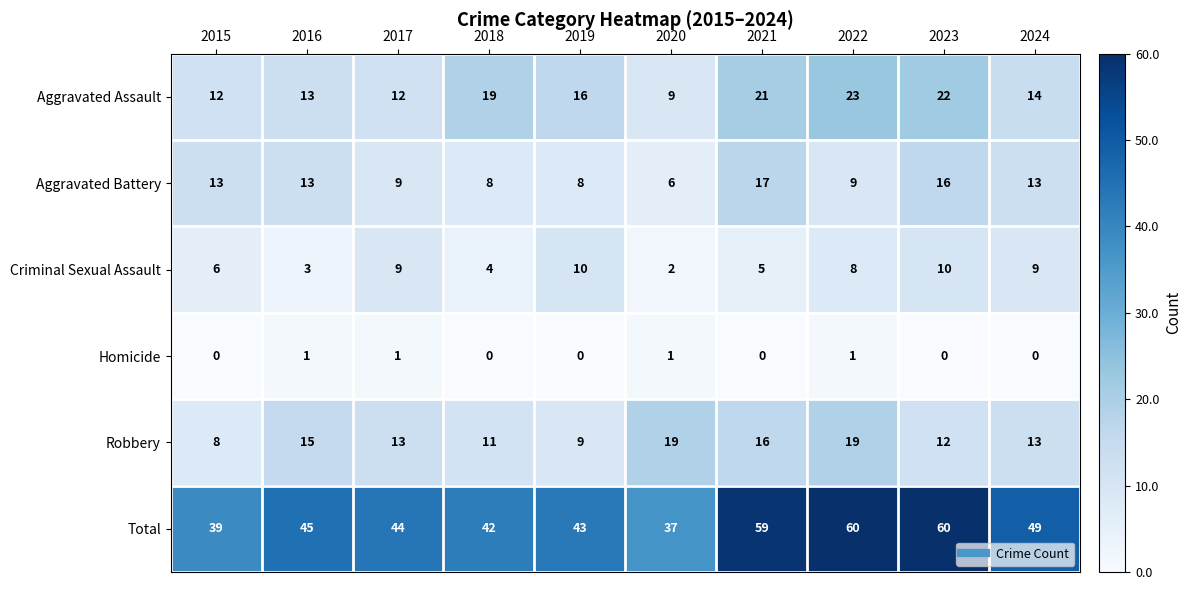

What value does the Aggravated Battery series have at 2020, to the nearest 10?

10